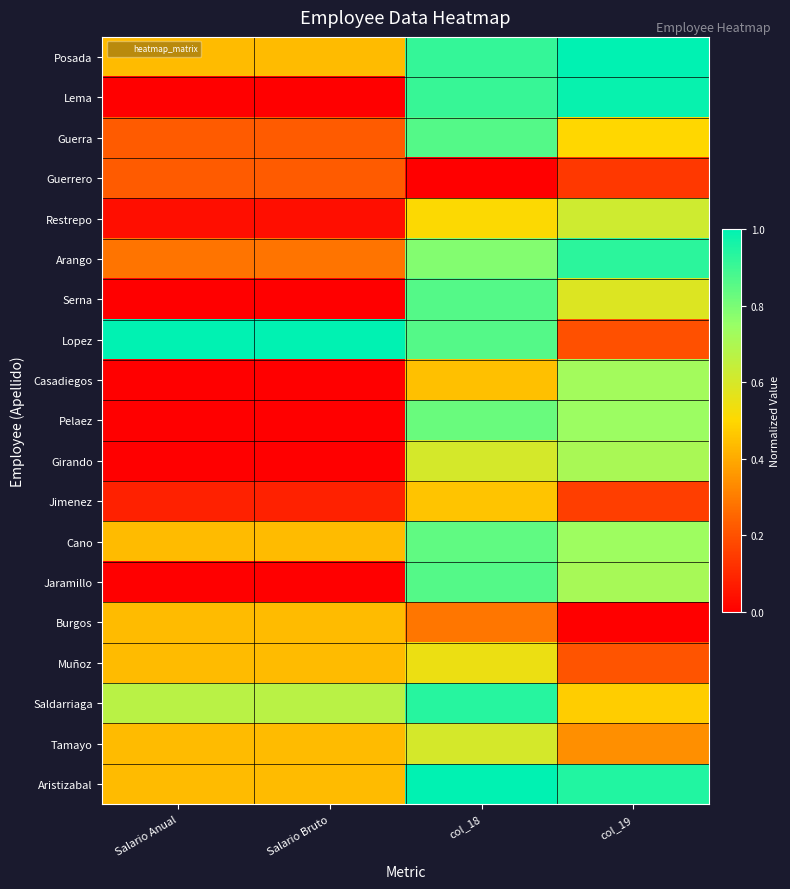

Reading left to right, extract all data points from this chart.

Posada: Salario Anual=0.4	Salario Bruto=0.4	col_18=0.9	col_19=1.0
Lema: Salario Anual=0.0	Salario Bruto=0.0	col_18=0.9	col_19=1.0
Guerra: Salario Anual=0.2	Salario Bruto=0.2	col_18=0.9	col_19=0.5
Guerrero: Salario Anual=0.2	Salario Bruto=0.2	col_18=0.0	col_19=0.1
Restrepo: Salario Anual=0.0	Salario Bruto=0.0	col_18=0.5	col_19=0.6
Arango: Salario Anual=0.3	Salario Bruto=0.3	col_18=0.8	col_19=0.9
Serna: Salario Anual=0.0	Salario Bruto=0.0	col_18=0.9	col_19=0.6
Lopez: Salario Anual=1.0	Salario Bruto=1.0	col_18=0.9	col_19=0.2
Casadiegos: Salario Anual=0.0	Salario Bruto=0.0	col_18=0.4	col_19=0.7
Pelaez: Salario Anual=0.0	Salario Bruto=0.0	col_18=0.8	col_19=0.7
Girando: Salario Anual=0.0	Salario Bruto=0.0	col_18=0.6	col_19=0.7
Jimenez: Salario Anual=0.1	Salario Bruto=0.1	col_18=0.5	col_19=0.2
Cano: Salario Anual=0.4	Salario Bruto=0.4	col_18=0.8	col_19=0.7
Jaramillo: Salario Anual=0.0	Salario Bruto=0.0	col_18=0.9	col_19=0.7
Burgos: Salario Anual=0.4	Salario Bruto=0.4	col_18=0.3	col_19=0.0
Muñoz: Salario Anual=0.4	Salario Bruto=0.4	col_18=0.5	col_19=0.2
Saldarriaga: Salario Anual=0.7	Salario Bruto=0.7	col_18=0.9	col_19=0.5
Tamayo: Salario Anual=0.4	Salario Bruto=0.4	col_18=0.6	col_19=0.3
Aristizabal: Salario Anual=0.4	Salario Bruto=0.4	col_18=1.0	col_19=0.9